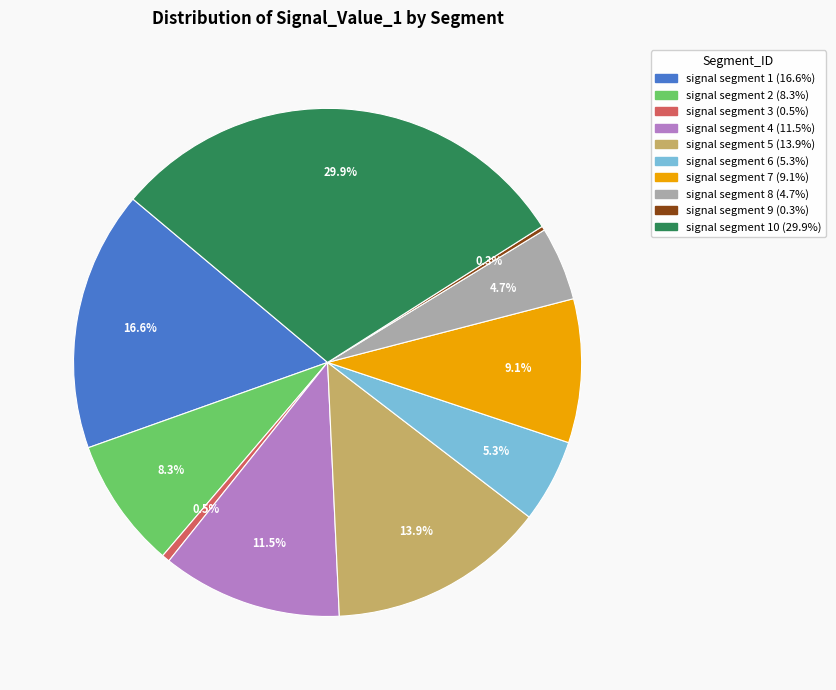

Is there any slice that represents more than half of the pie?

No